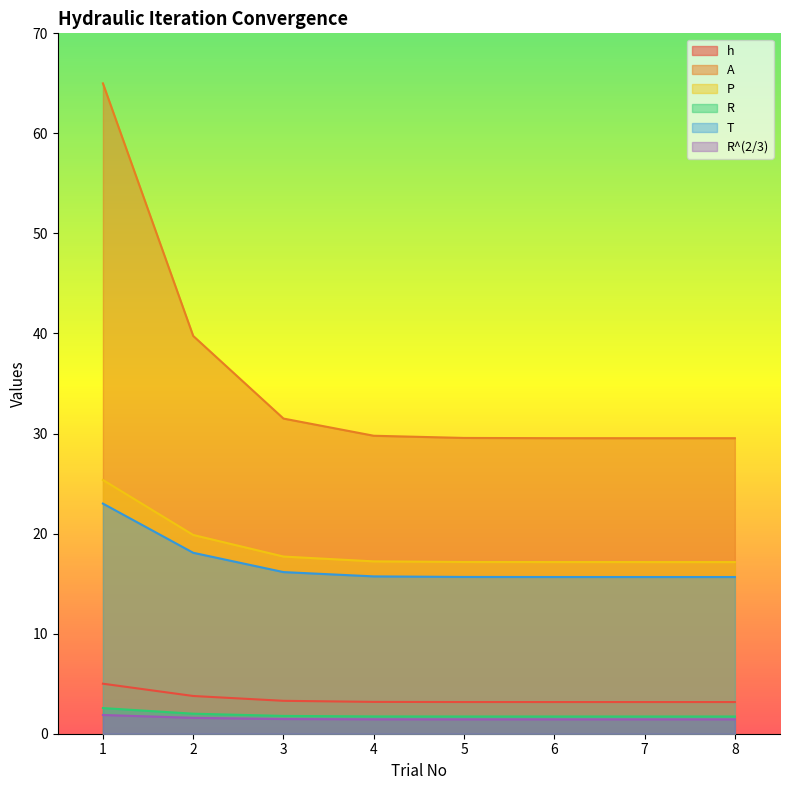

True or false: R and A cross at least once.

False